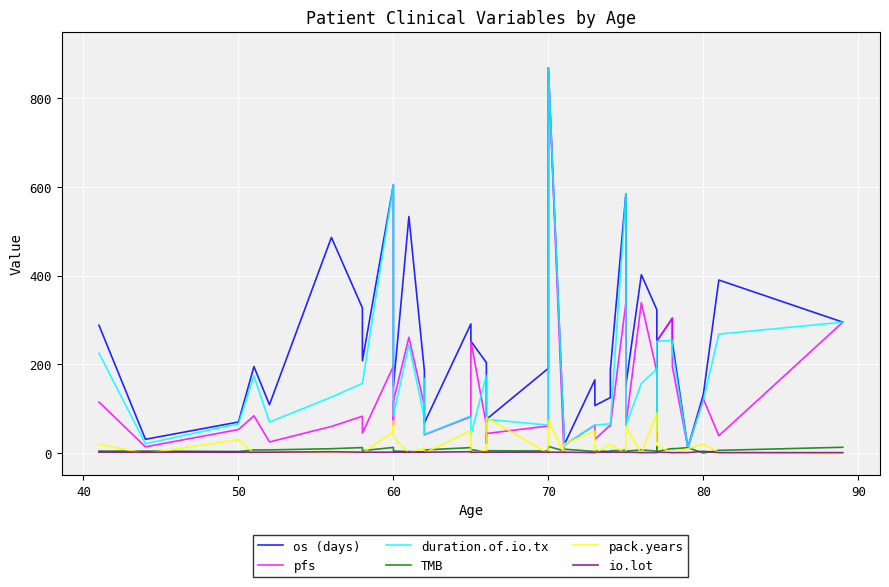

Reading right to left, what are all the values shown in this chart?

os (days): 295.0	390.0	132.0	12.0	250.0	304.0	252.0	83.0	323.0	402.0	153.0	584.0	187.0	125.0	107.0	165.0	17.0	46.0	868.0	191.0	76.0	69.0	204.0	252.0	291.0	68.0	174.0	185.0	533.0	150.0	401.0	605.0	208.0	327.0	486.0	109.0	195.0	70.0	31.0	288.0
pfs: 295.0	39.0	122.0	12.0	195.0	304.0	252.0	27.0	183.0	339.0	63.0	338.0	61.0	63.0	31.0	63.0	17.0	5.0	868.0	61.0	44.0	22.0	63.0	252.0	82.0	41.0	84.0	106.0	261.0	116.0	63.0	196.0	45.0	83.0	60.0	25.0	84.0	53.0	14.0	115.0
duration.of.io.tx: 295.0	268.0	119.0	12.0	231.0	254.0	252.0	51.0	189.0	157.0	62.0	584.0	63.0	66.0	63.0	63.0	17.0	46.0	868.0	63.0	76.0	63.0	175.0	41.0	84.0	42.0	168.0	78.0	245.0	84.0	84.0	605.0	157.0	157.0	126.0	70.0	174.0	66.0	21.0	225.0
TMB: 13.1	6.1	0.0	12.2	9.6	10.4	3.5	14.8	4.4	7.0	4.4	6.1	5.2	3.5	5.2	3.5	8.8	5.2	14.8	4.7	5.3	4.4	2.6	7.8	12.3	7.0	2.6	2.6	3.5	4.4	7.0	12.8	5.3	12.4	9.8	7.1	7.0	3.5	4.5	4.4
pack.years: -1.0	1.0	20.0	10.0	-1.0	0.0	17.5	67.5	90.0	-1.0	60.0	-1.0	20.0	20.0	0.0	50.0	20.0	-1.0	73.5	-1.0	80.0	0.0	6.5	0.0	51.0	0.0	0.0	12.5	0.0	35.0	72.0	48.0	0.0	0.5	0.0	2.5	0.0	30.0	-1.0	20.0
io.lot: 1.0	1.0	4.0	1.0	1.0	1.0	2.0	2.0	1.0	1.0	2.0	2.0	2.0	2.0	2.0	1.0	2.0	2.0	2.0	2.0	2.0	2.0	2.0	2.0	3.0	2.0	2.0	2.0	2.0	2.0	2.0	2.0	2.0	2.0	3.0	2.0	2.0	2.0	2.0	2.0